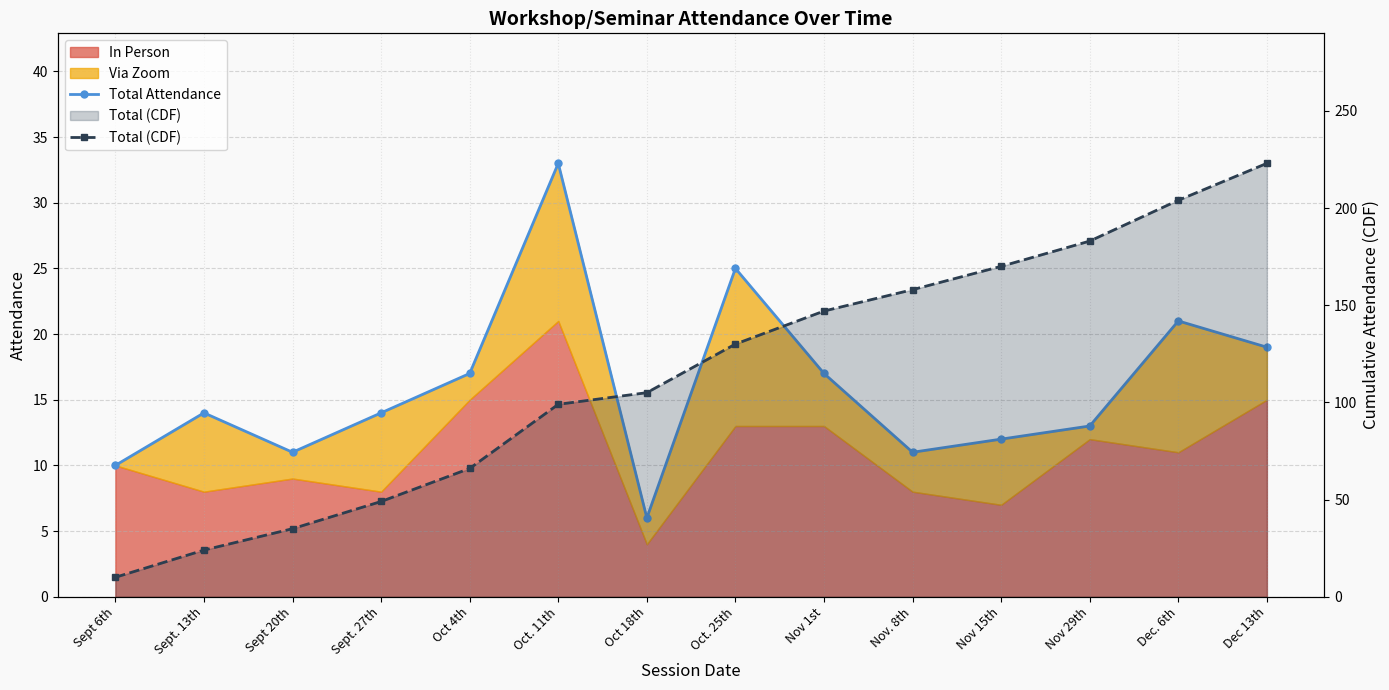

What is the label of the 1st point from the left?

Sept 6th